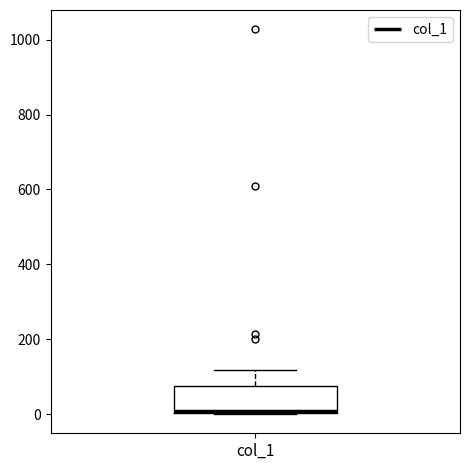

Where is the upper edge of the box for col_1 on the y-axis? The values are not printed on the chart, so give them approximately, as read against the axis.

80